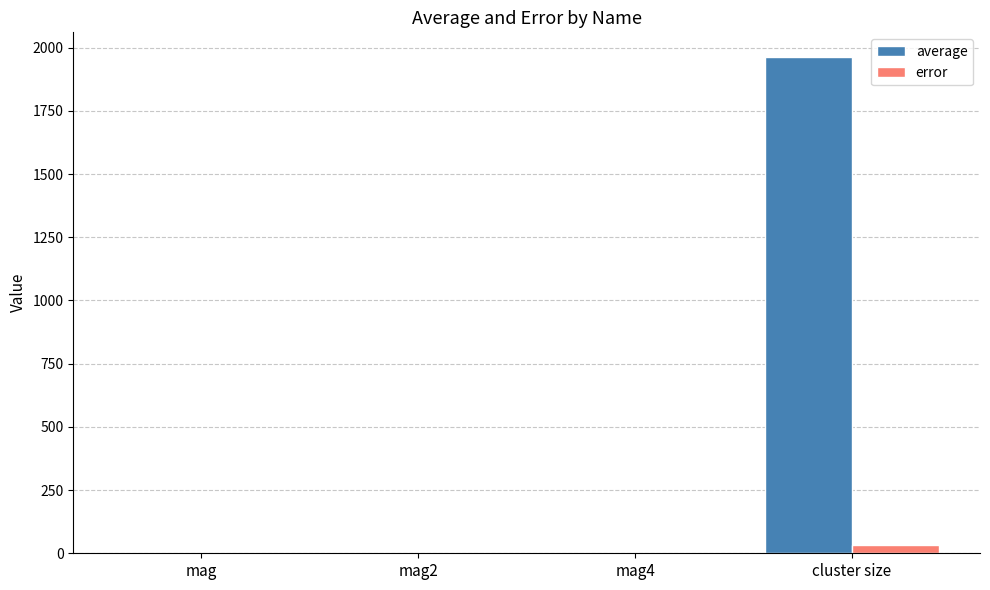

Which series changed the most between mag and cluster size?

average